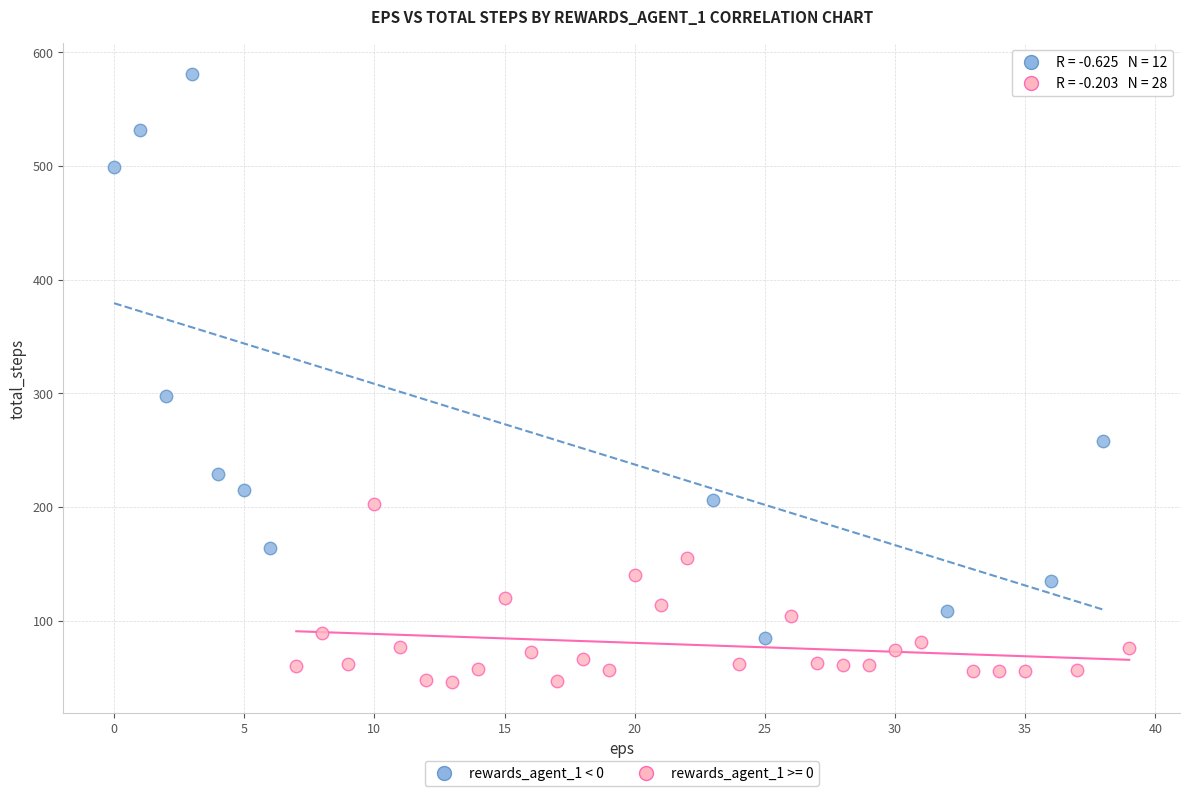

Which series has the widest spread of Y values?

rewards_agent_1 < 0